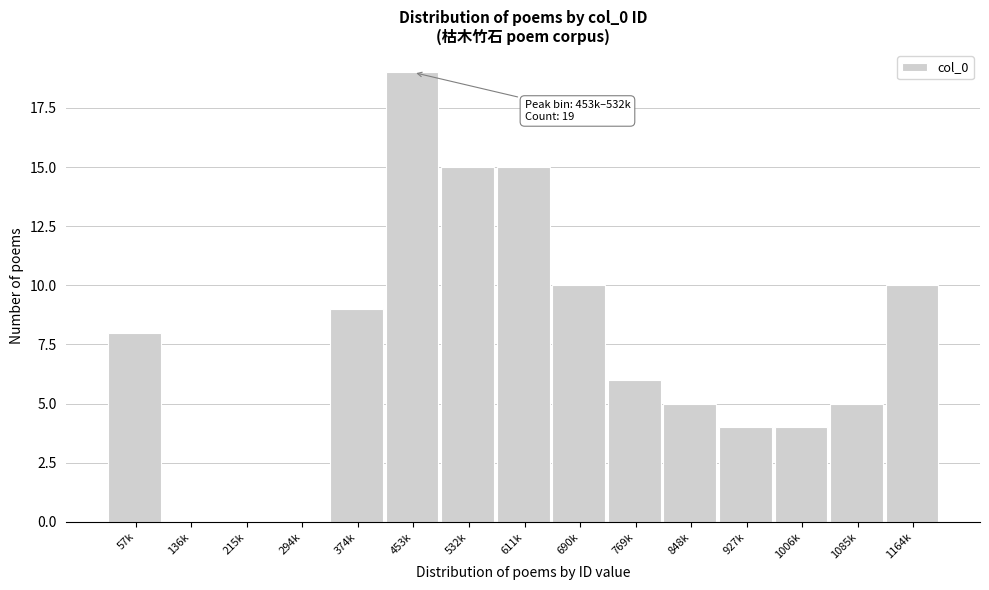

Reading left to right, list all the values displayed in this chart.

57k=8	136k=0	215k=0	294k=0	374k=9	453k=19	532k=15	611k=15	690k=10	769k=6	848k=5	927k=4	1006k=4	1085k=5	1164k=10